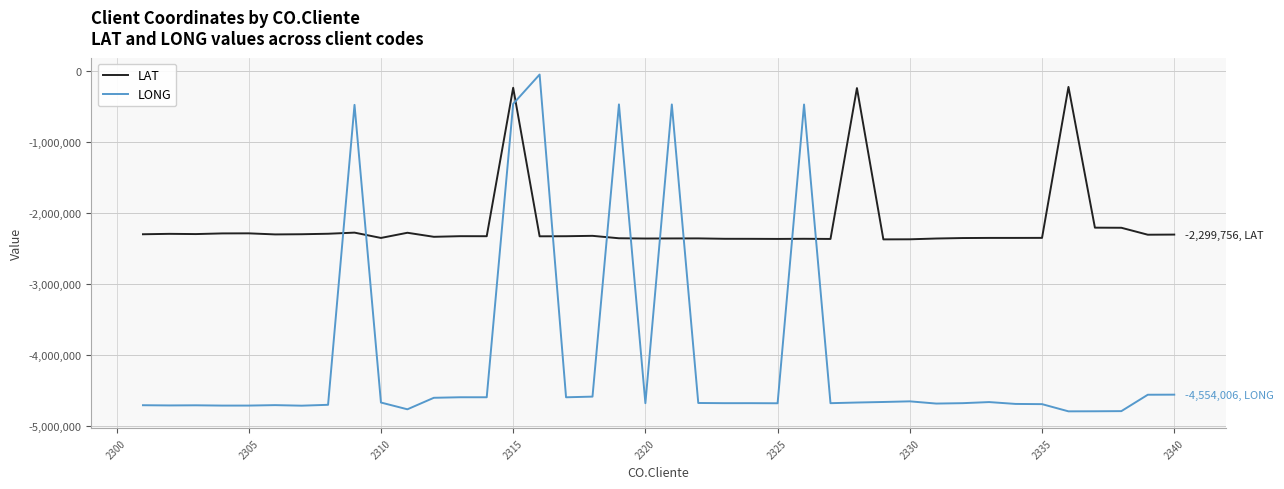

True or false: LONG and LAT cross at least once.

True